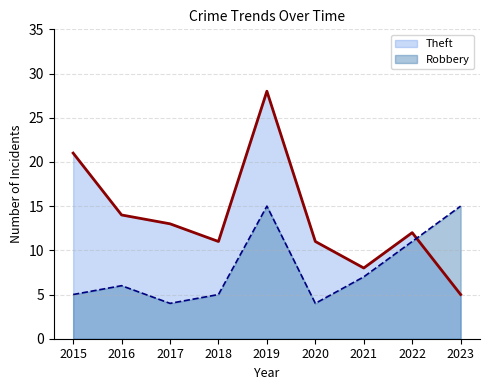

What is the value of the Robbery point at the 6th from the left?

4